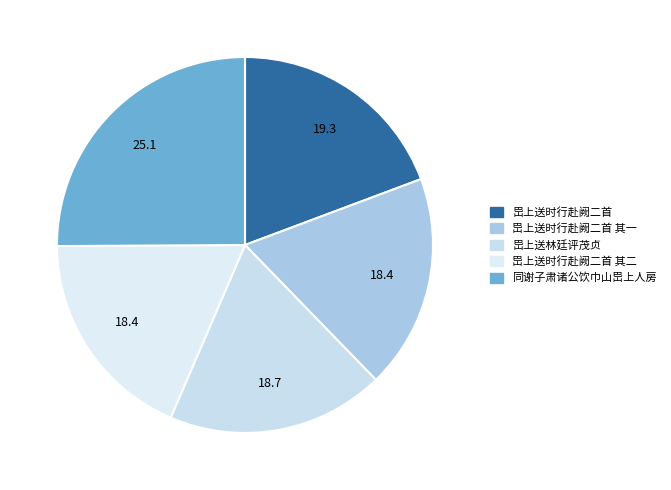

What is the ratio of the value at 岊上送时行赴阙二首 其一 to the value at 岊上送林廷评茂贞?

1.0